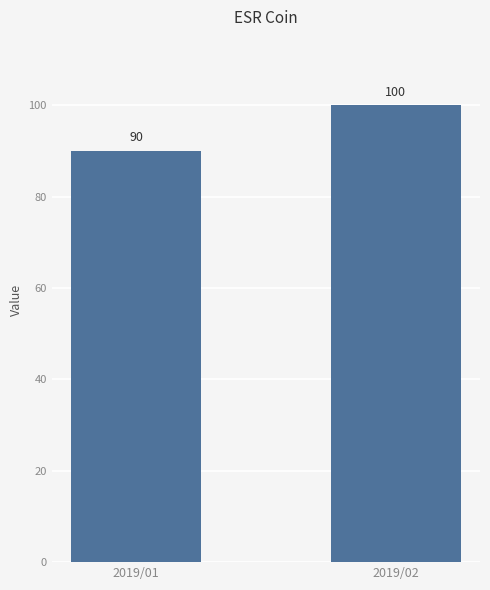

The value at 2019/02 is 100. True or false?

True